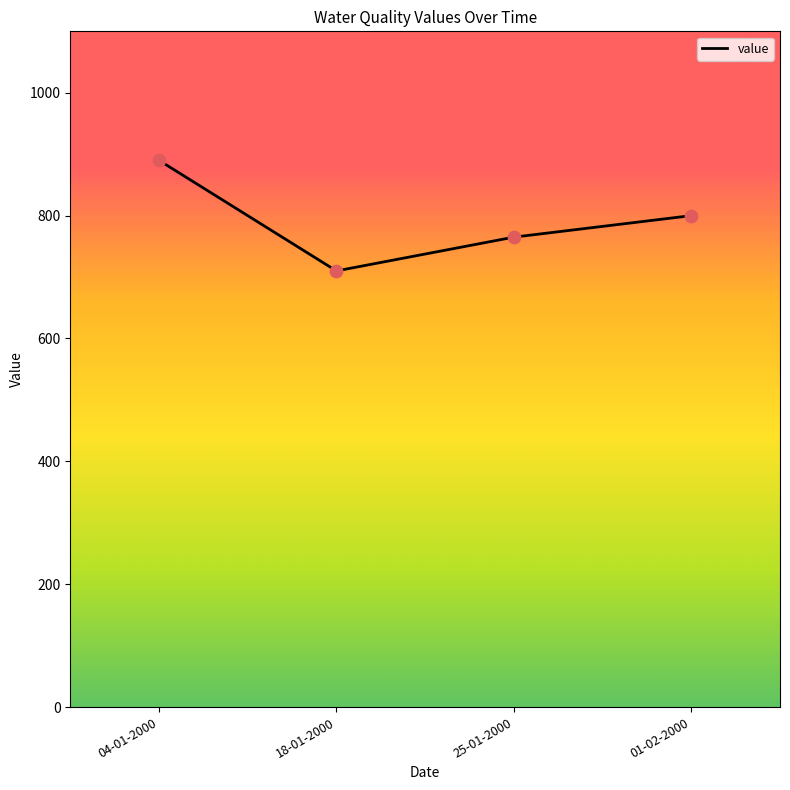

Approximately how many times larger is the value at 25-01-2000 compared to 01-02-2000?

1.0